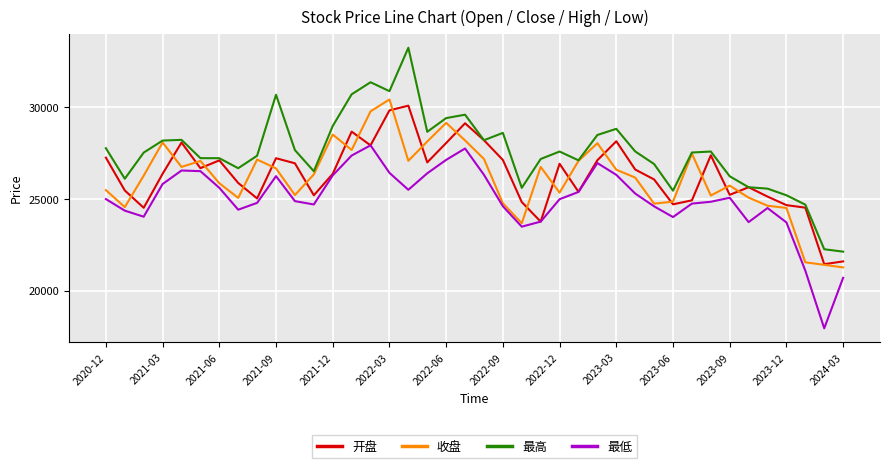

What is the smallest value displayed?

17953.1